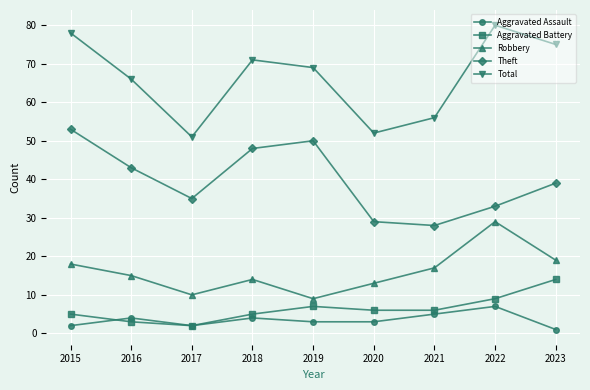

How many values in the Total series are below 69?

4